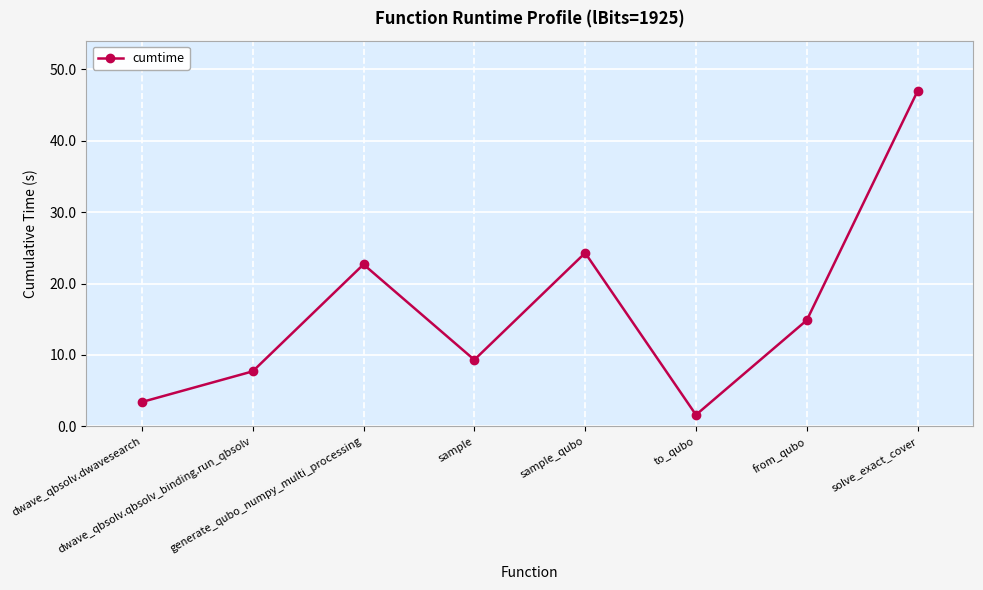

List the labels in order of value, largest first.

solve_exact_cover, sample_qubo, generate_qubo_numpy_multi_processing, from_qubo, sample, dwave_qbsolv.qbsolv_binding.run_qbsolv, dwave_qbsolv.dwavesearch, to_qubo